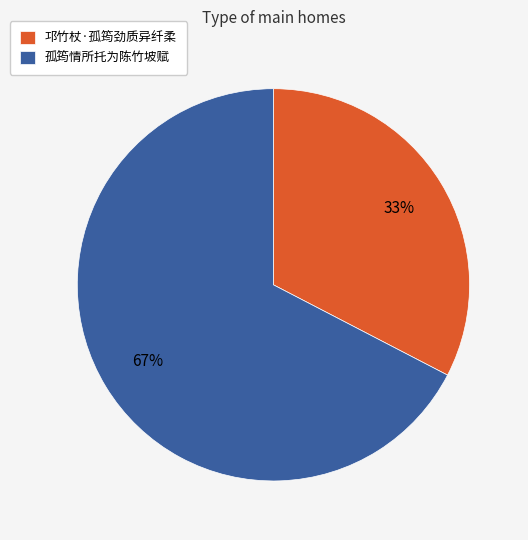

What is the ratio of the value at 邛竹杖·孤筠劲质异纤柔 to the value at 孤筠情所托为陈竹坡赋?

0.5